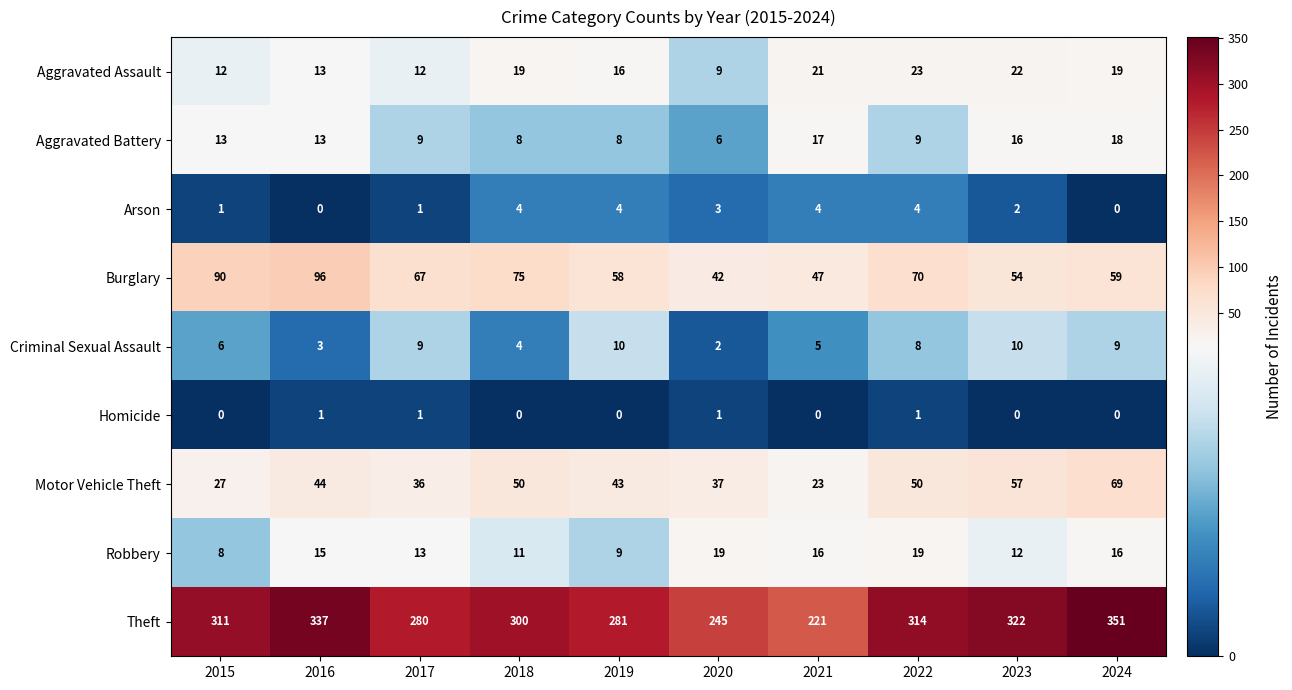

What is the average value of the Robbery series?

14